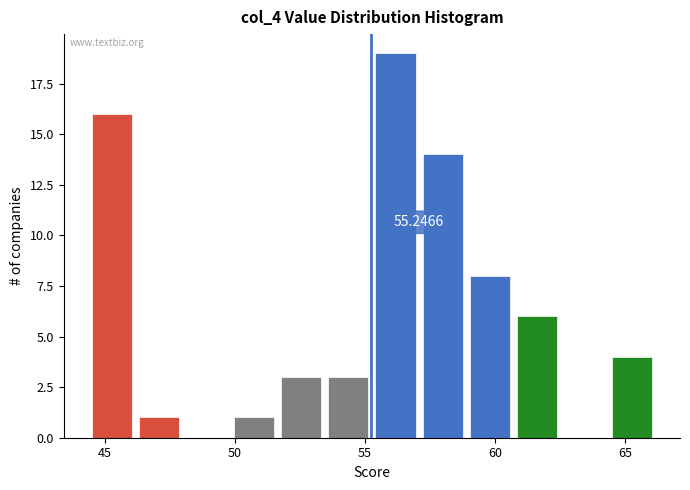

Read against the x-axis, roughly where is the centre of the tallest bar?

56.0